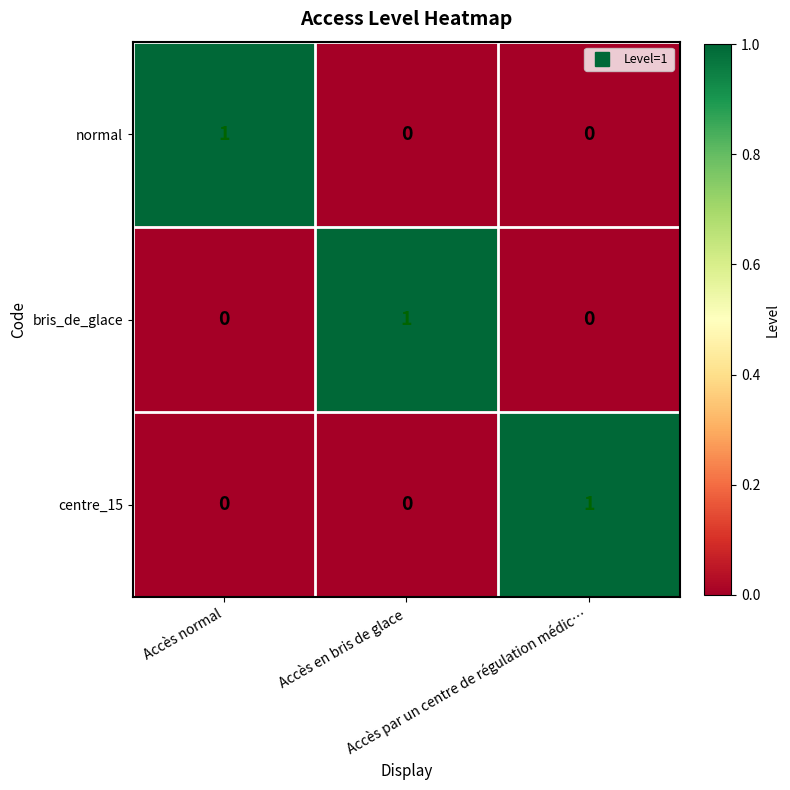

At how many categories does at least one series exceed 0?

3